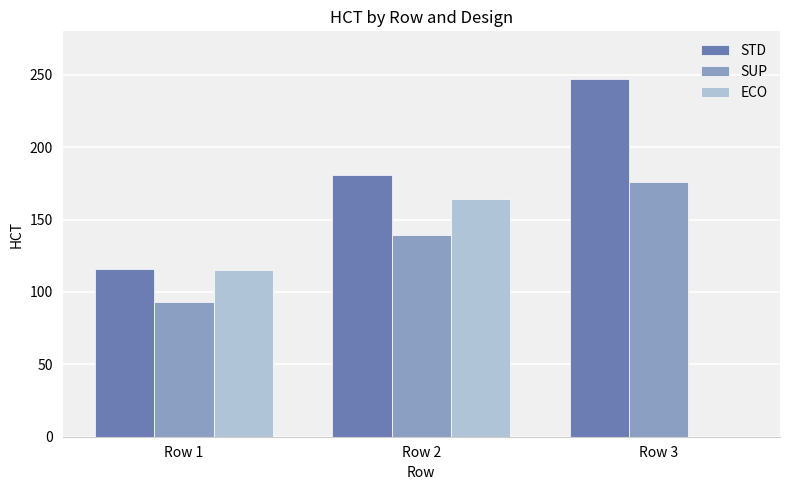

At which label is STD closest to 181?

Row 2